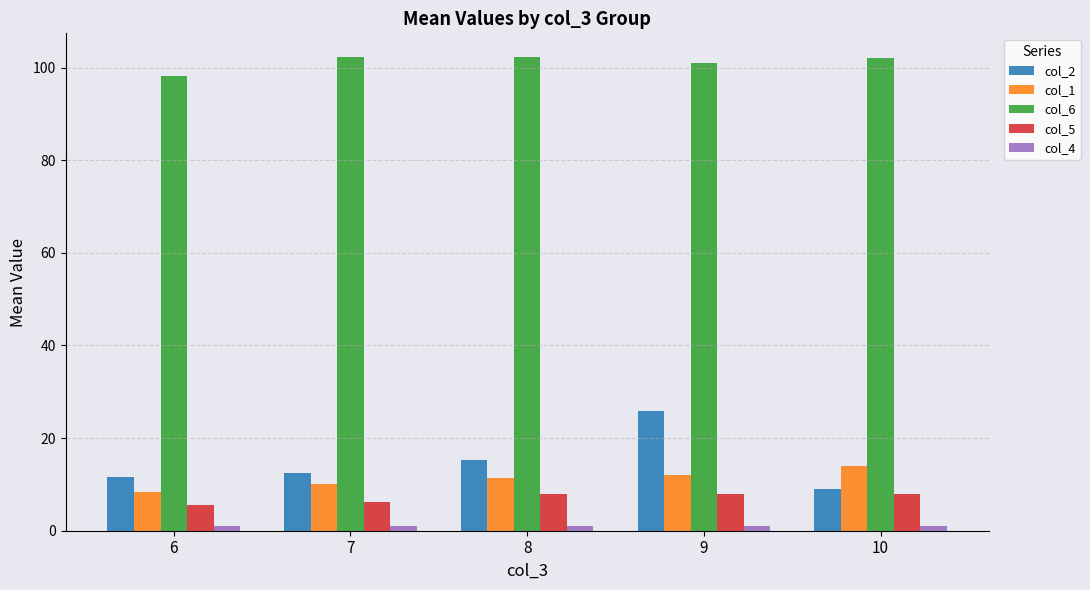

What is the sum of the col_6 values at 8 and 10?

204.2